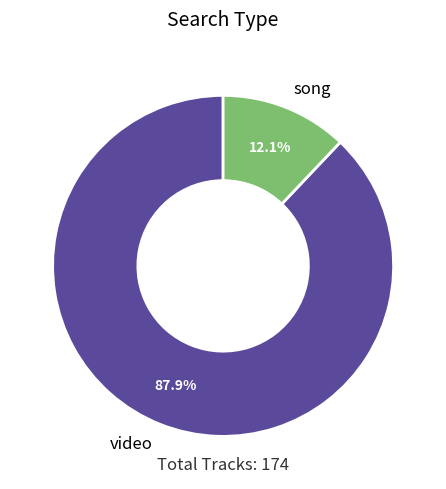

Does any single category account for the majority?

Yes